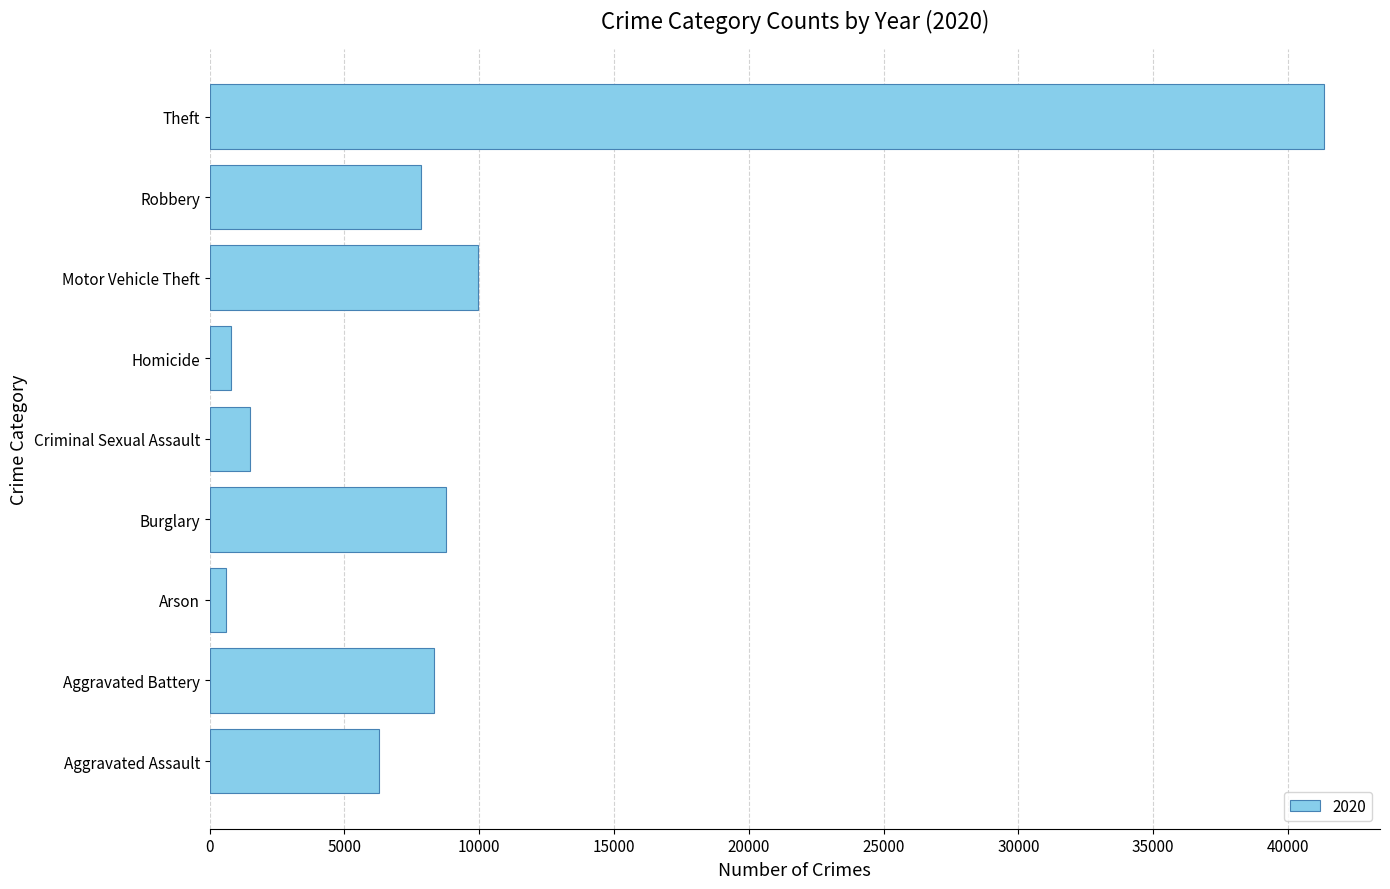

What is the difference between the maximum and minimum values?

40762